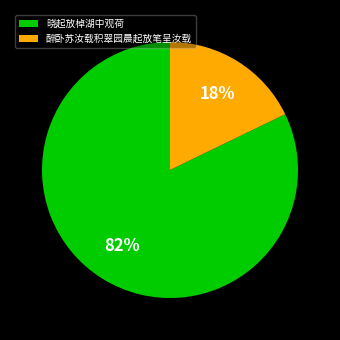

What percentage is the 晓起放棹湖中观荷 slice, to the nearest percent?

82%